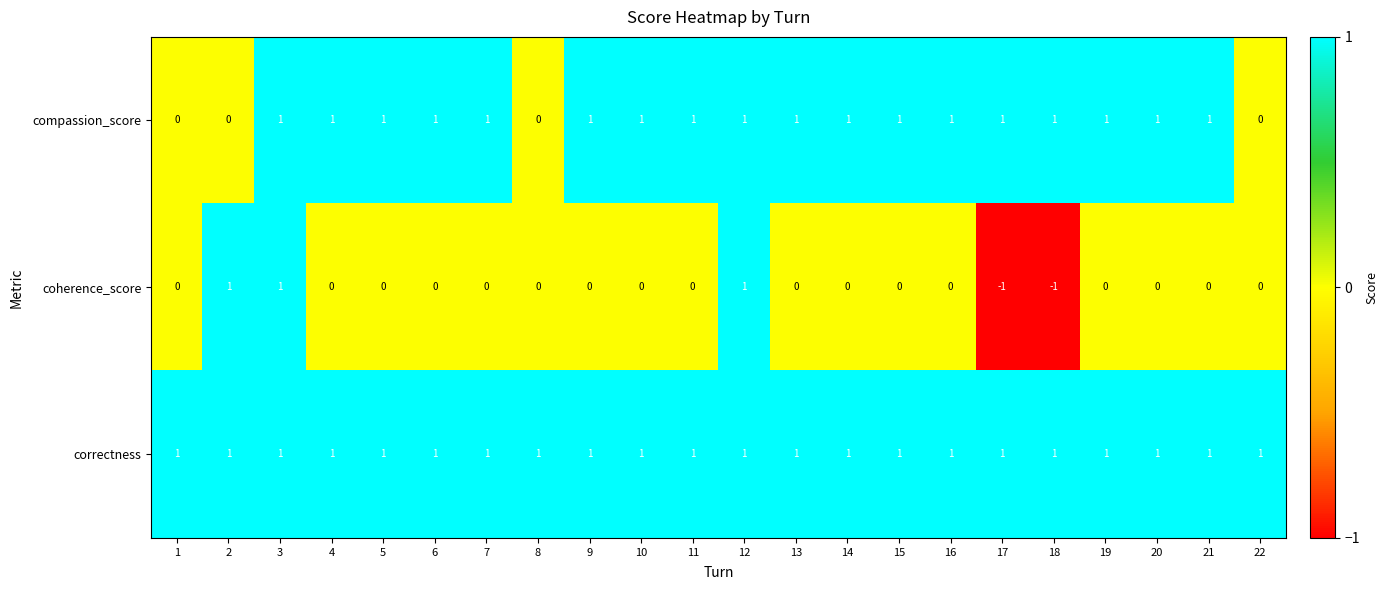

Is it true that compassion_score equals 1 at 20?

True